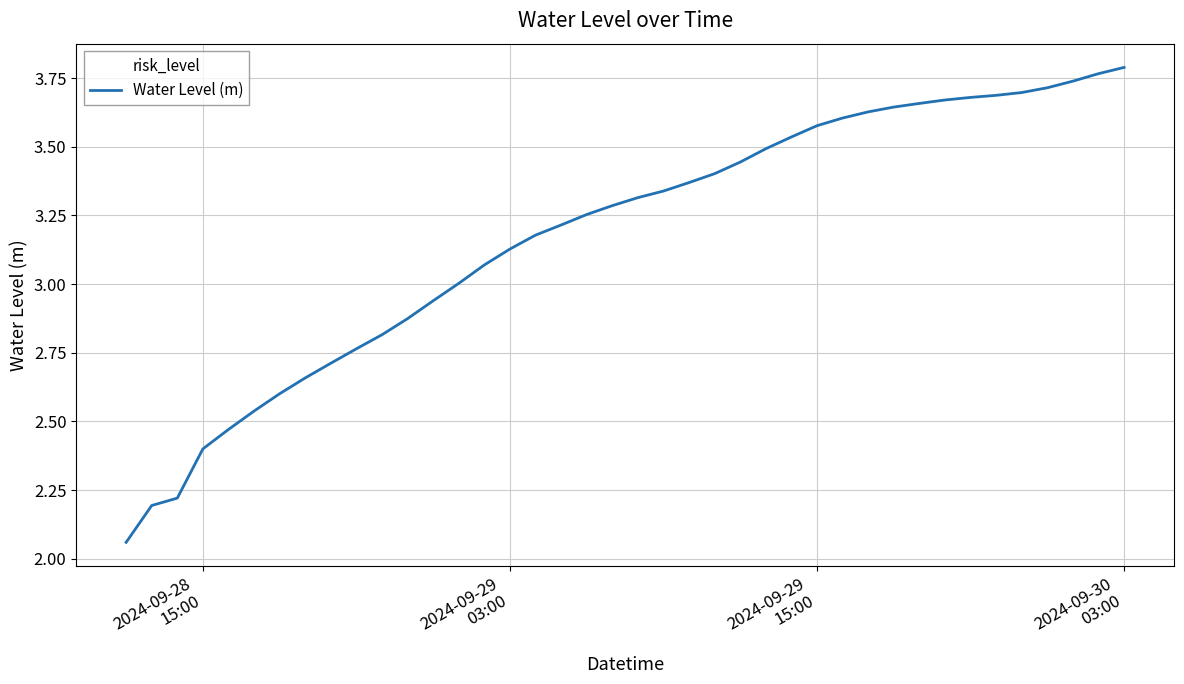

What is the difference between the maximum and minimum values?

1.7